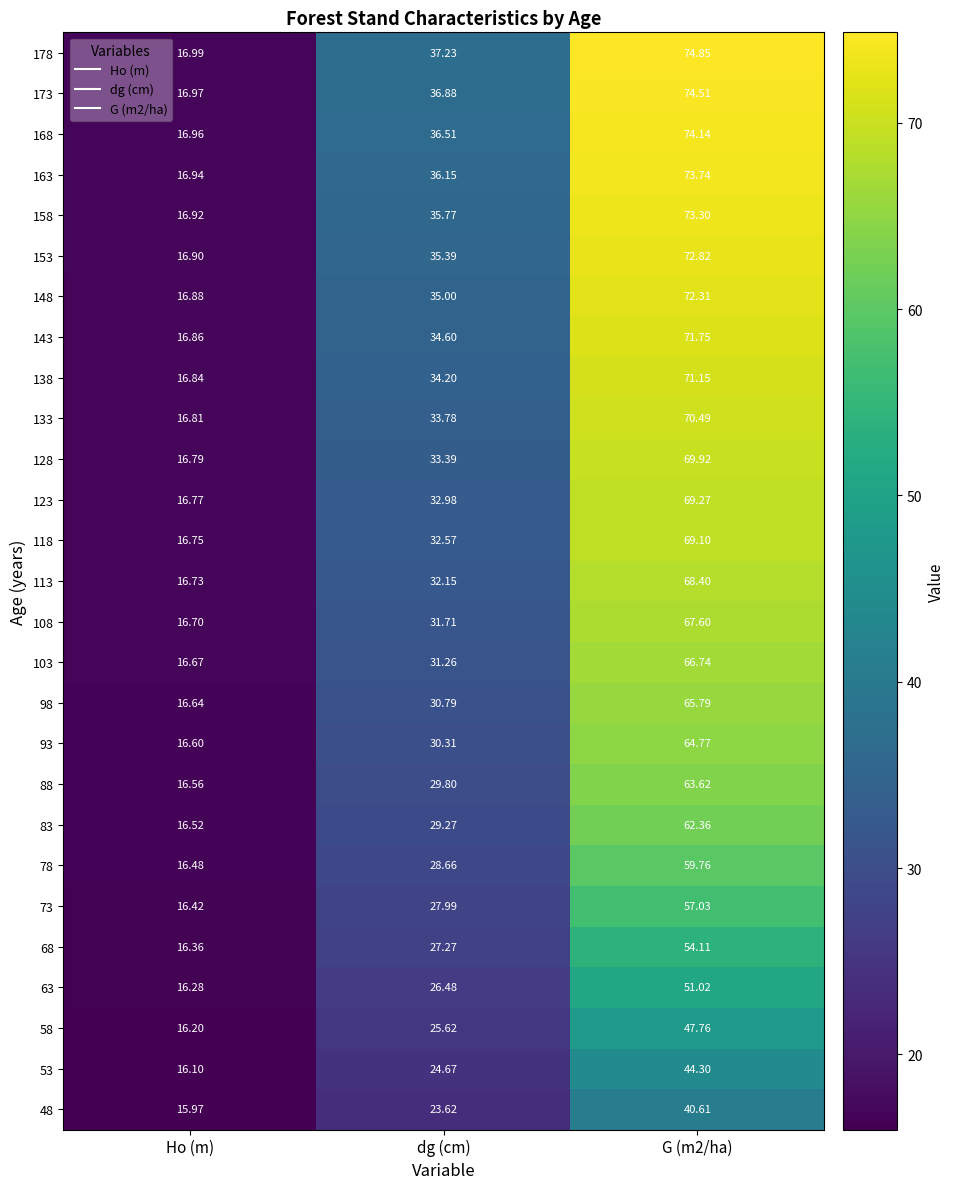

At which label does 163 first exceed 36?

dg (cm)